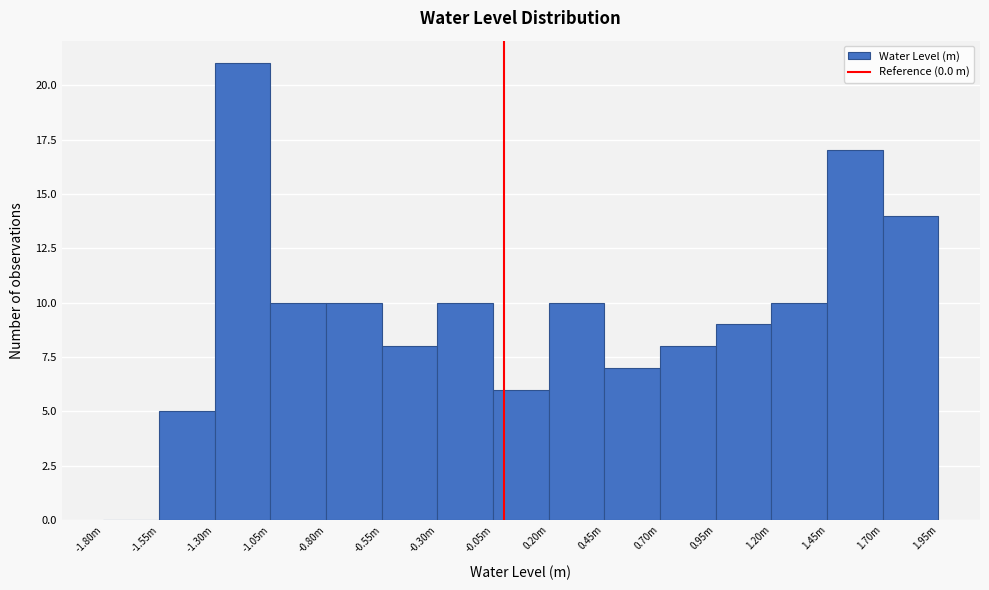

Reading left to right, list all the values displayed in this chart.

-1.80m=0	-1.55m=5	-1.30m=21	-1.05m=10	-0.80m=10	-0.55m=8	-0.30m=10	-0.05m=6	0.20m=10	0.45m=7	0.70m=8	0.95m=9	1.20m=10	1.45m=17	1.70m=14